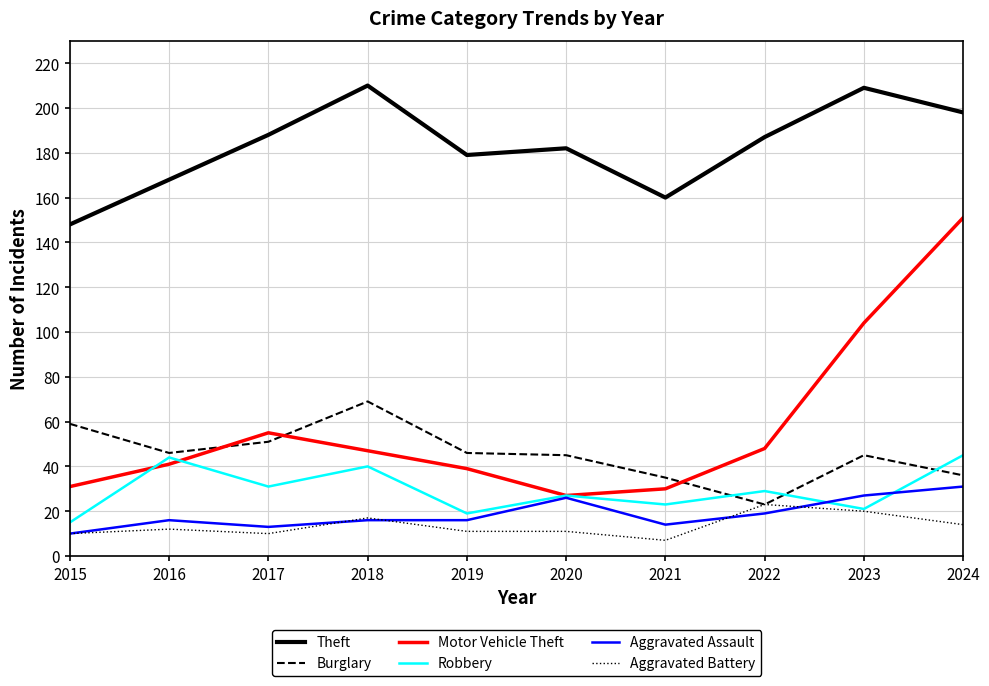

True or false: Theft and Motor Vehicle Theft cross at least once.

False